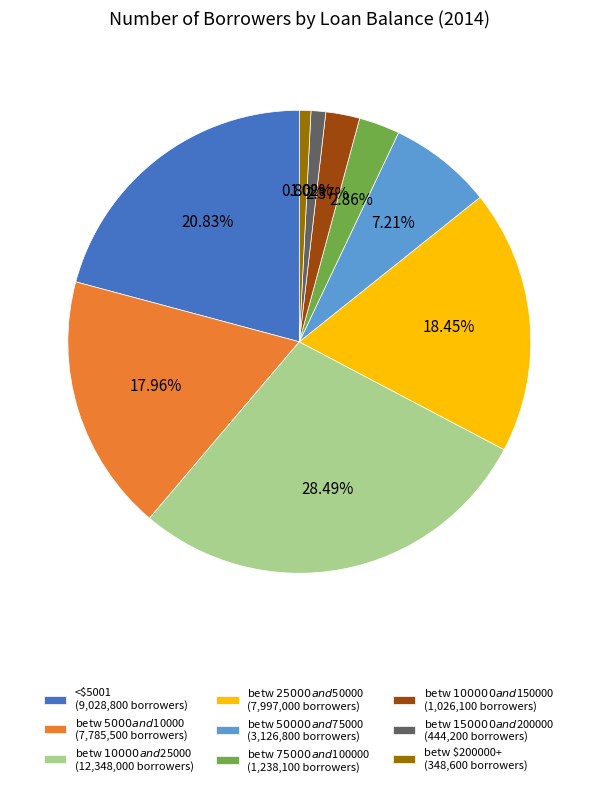

Is there any slice that represents more than half of the pie?

No